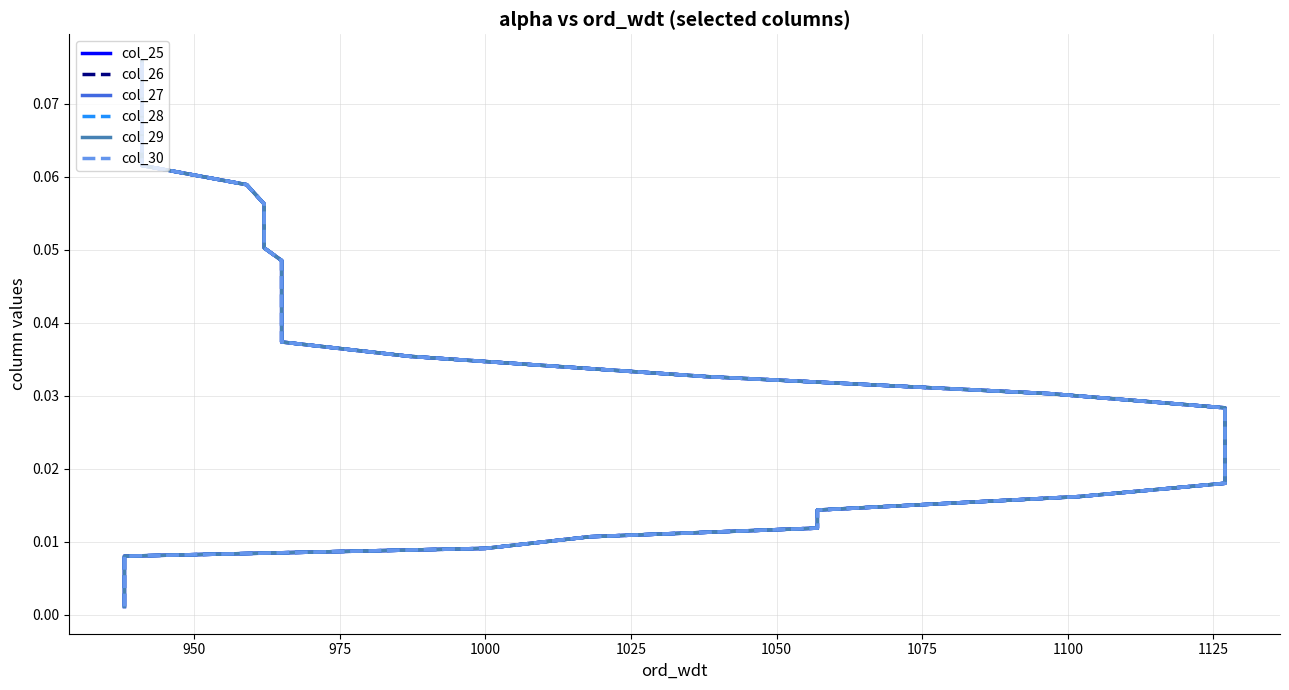

What is the difference between the maximum and second lowest values in the col_28 series?

0.1